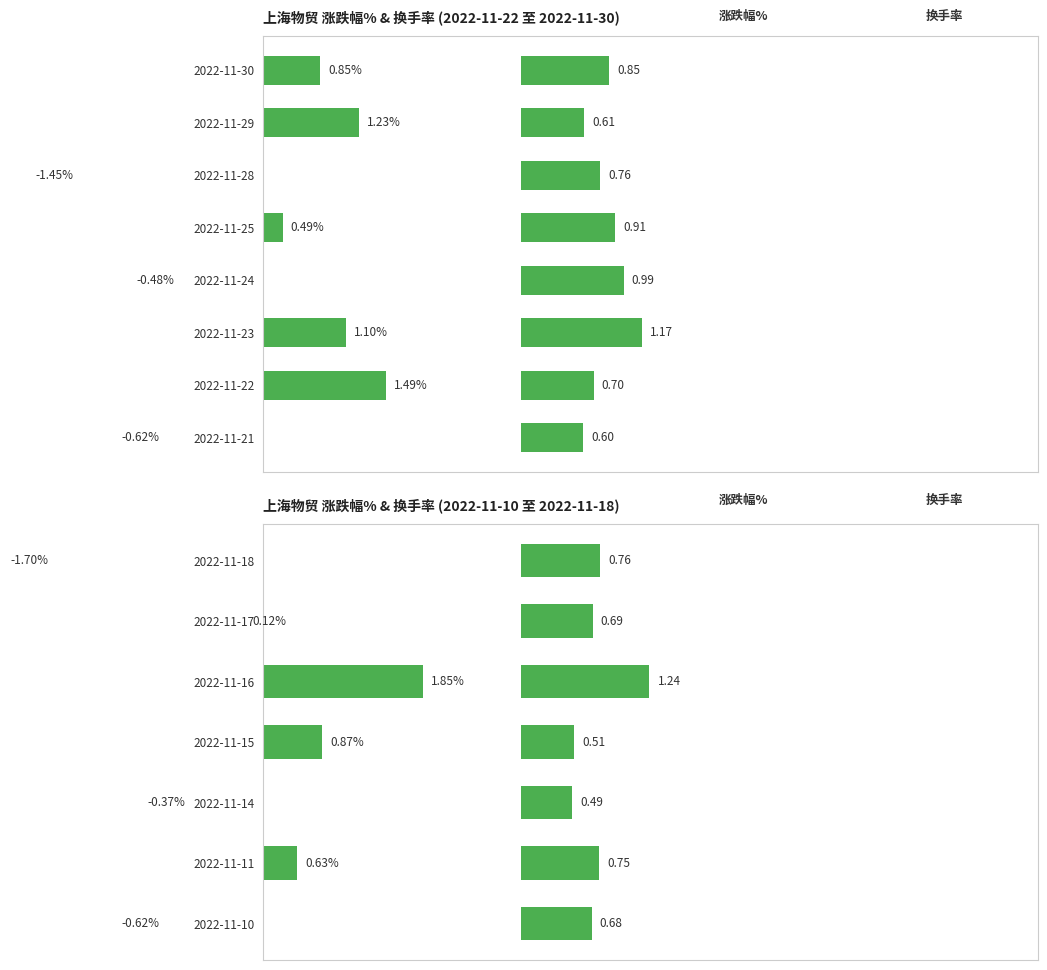

List the series in order of their peak value, highest first.

涨跌幅%, 换手率